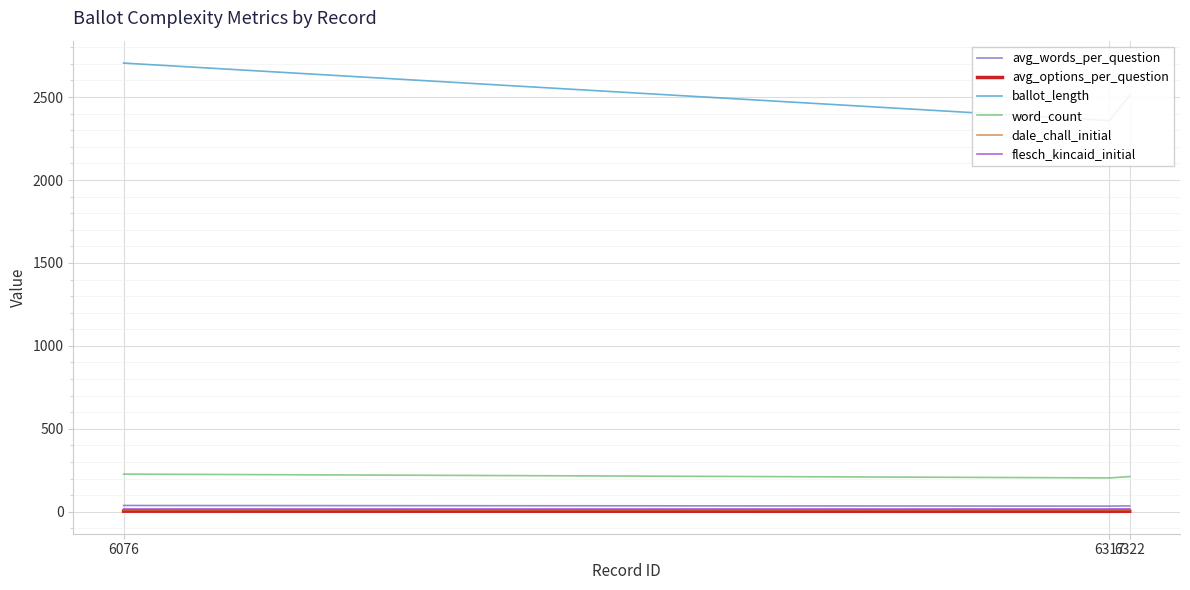

Rank the series at 6317 from lowest to highest value.

avg_options_per_question, dale_chall_initial, flesch_kincaid_initial, avg_words_per_question, word_count, ballot_length